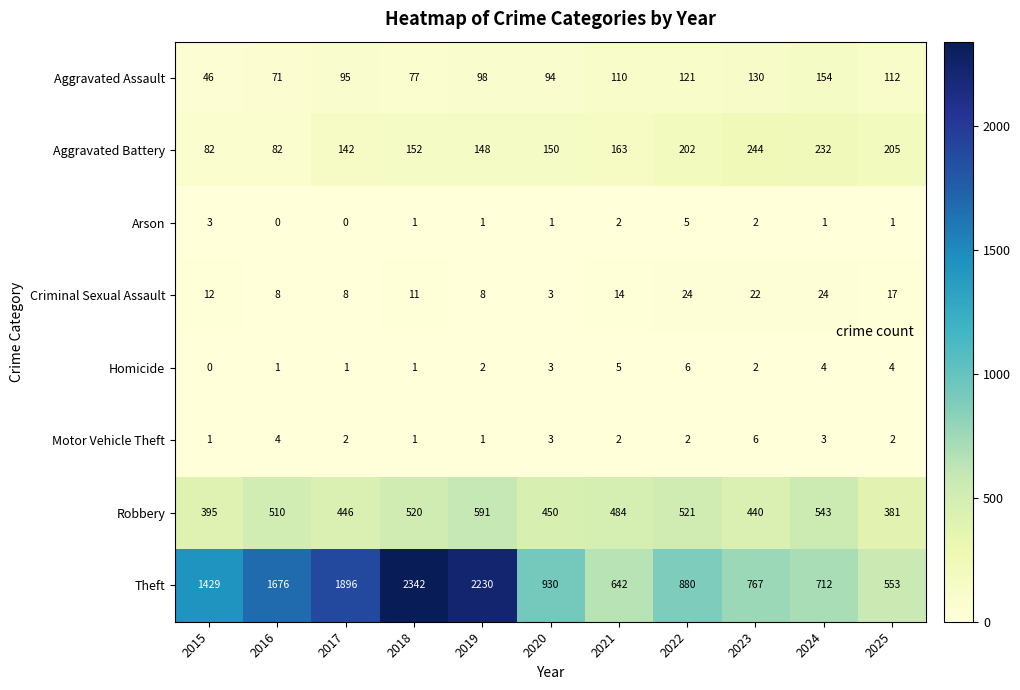

How many data points in Homicide are less than 2?

4